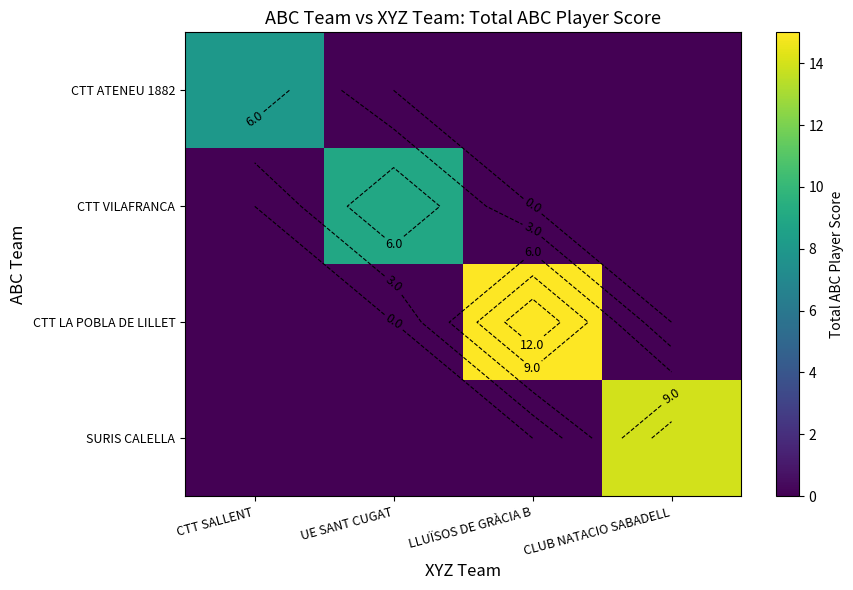

What is the spread (max minus min) of values at UE SANT CUGAT?

9